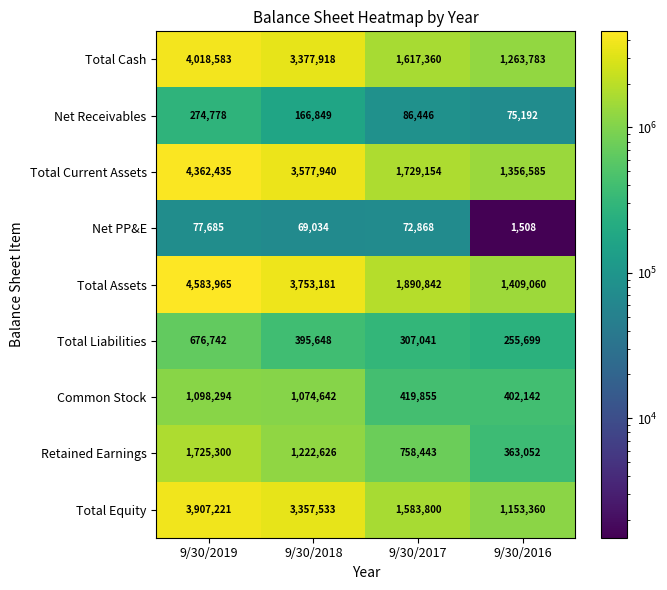

At which label is Total Liabilities closest to 466220?

9/30/2018